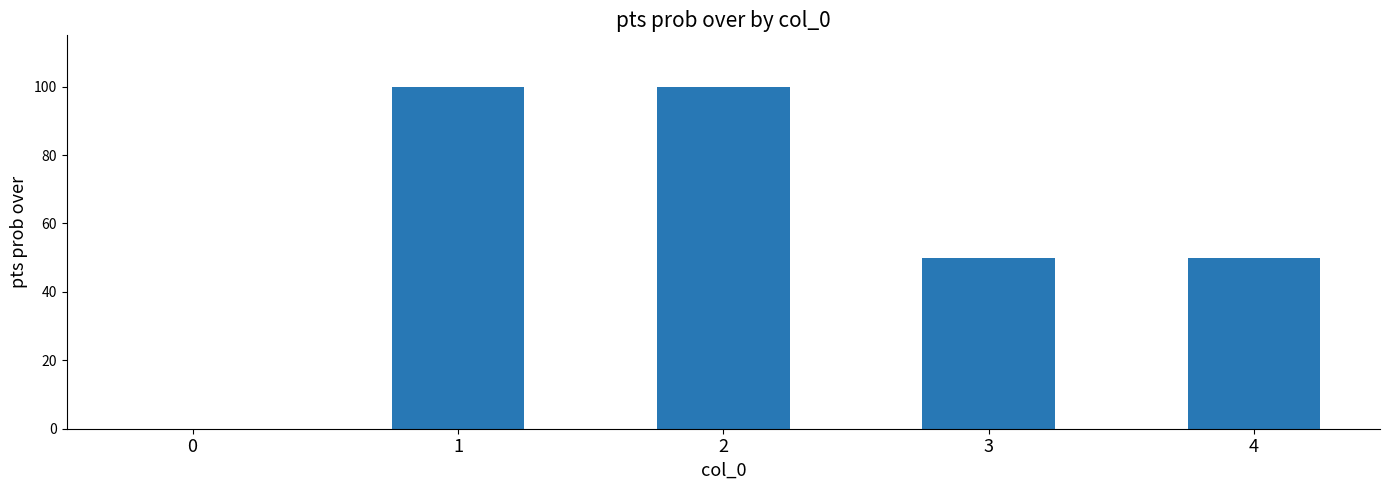

Reading left to right, what are all the values shown in this chart?

0=0	1=100	2=100	3=50	4=50